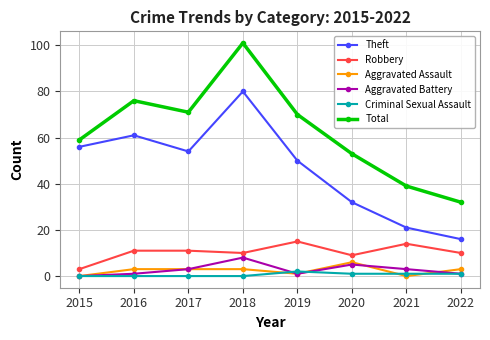

Is the value of Theft at 2019 greater than the value of Total at 2020?

No